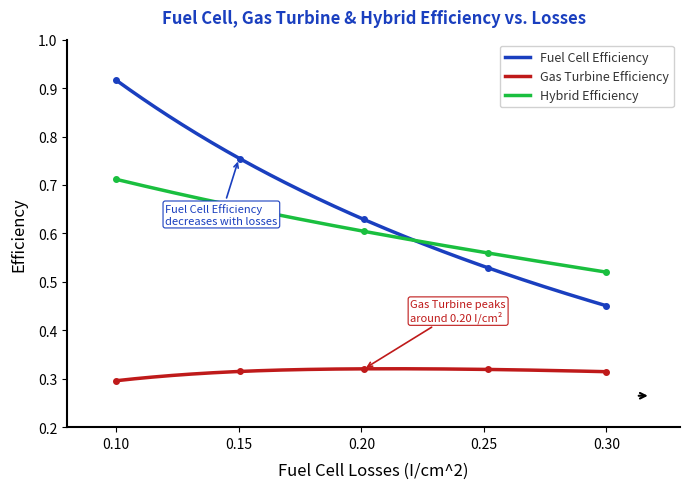

At how many categories does at least one series exceed 0?

5